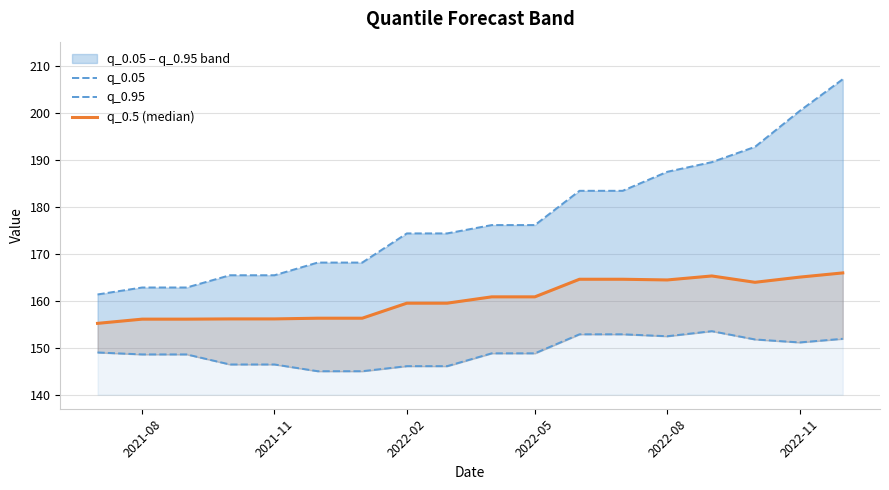

What is the difference between the maximum and minimum values in the q_0.05 series?

8.5